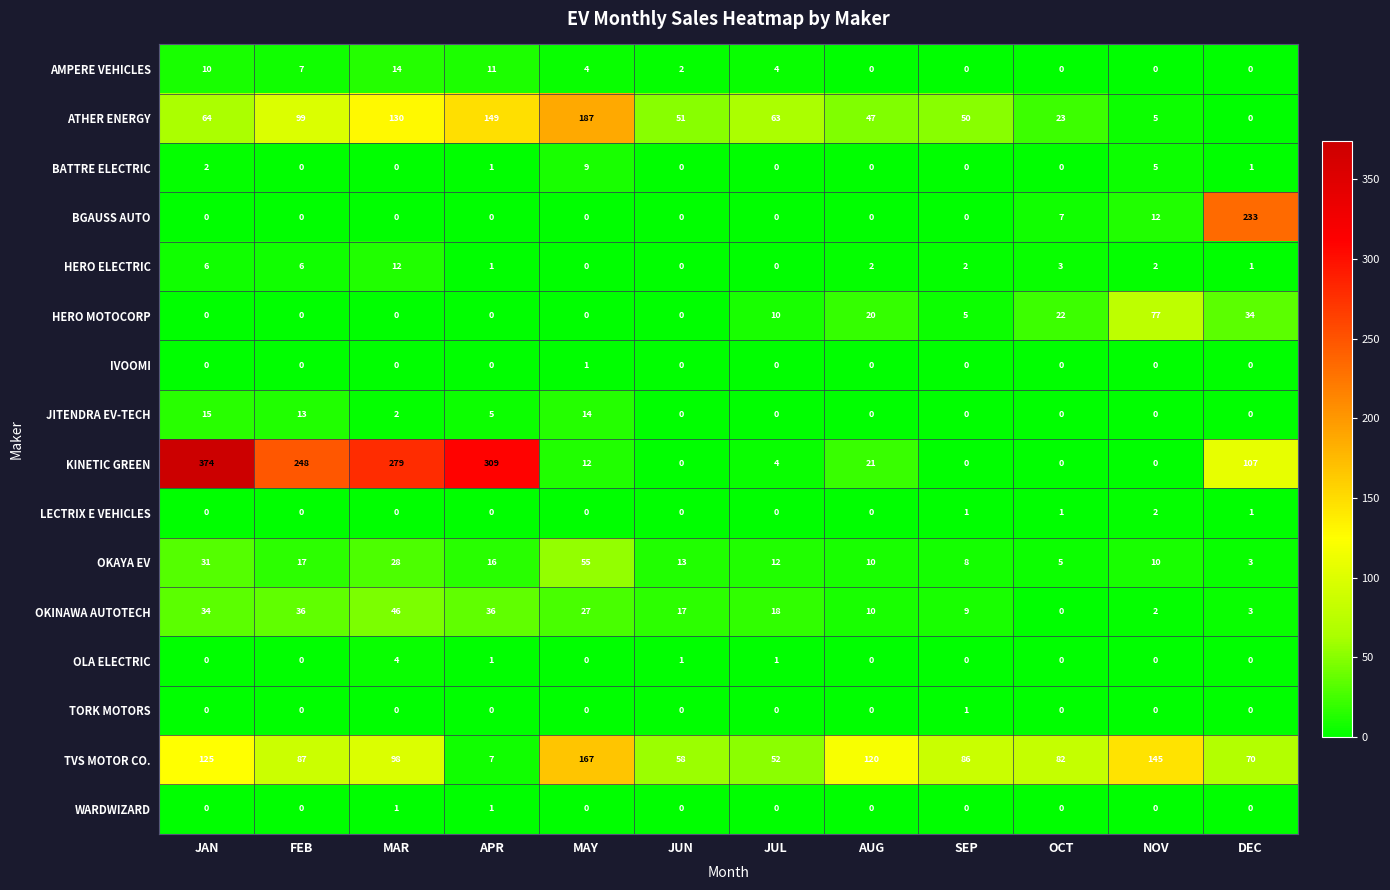

True or false: AMPERE VEHICLES has a value of 16 at APR.

False